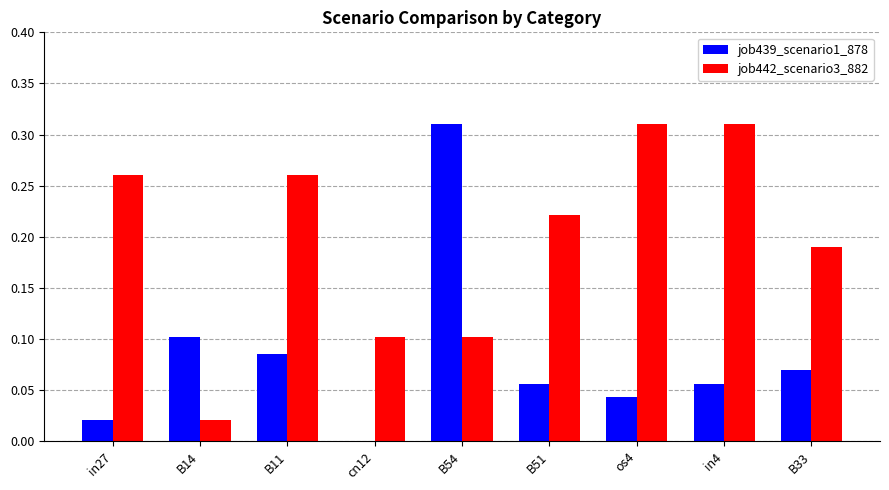

Does the chart contain stacked bars?

No